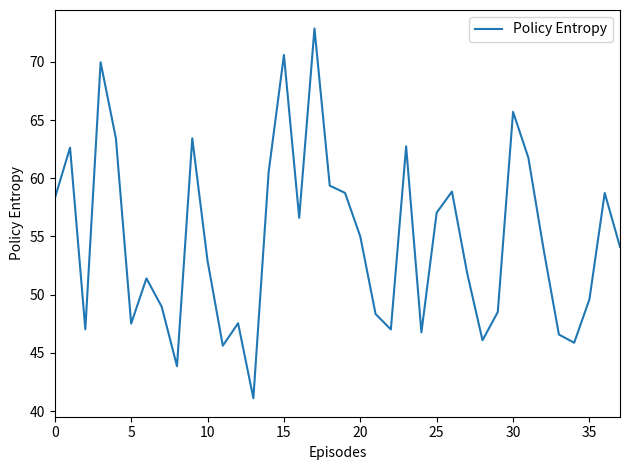

What is the difference between the maximum and minimum values?

31.8